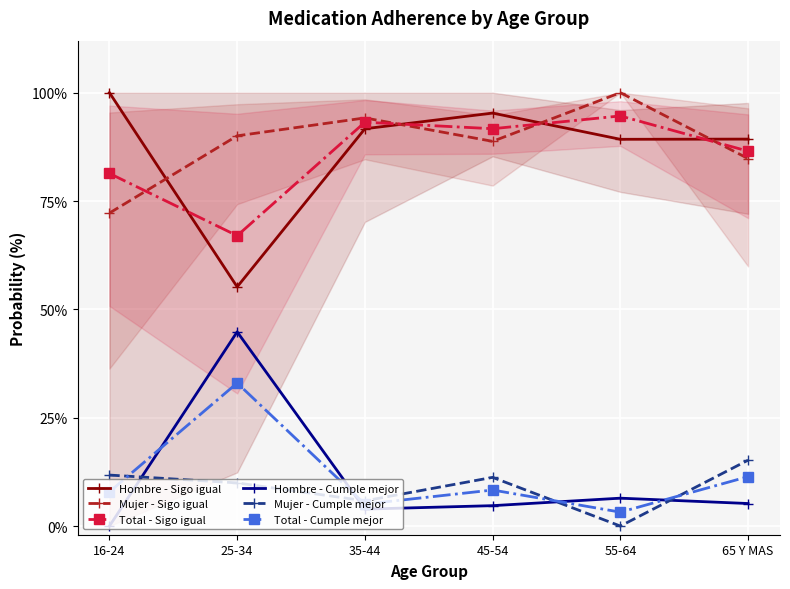

At which category does Total - Cumple mejor reach its first local peak?

25-34